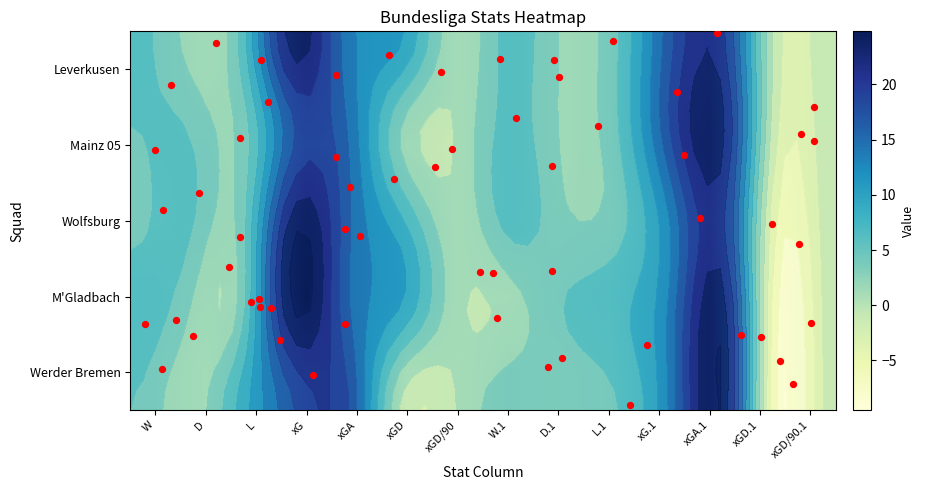

Count the number of data series in this chart.

5